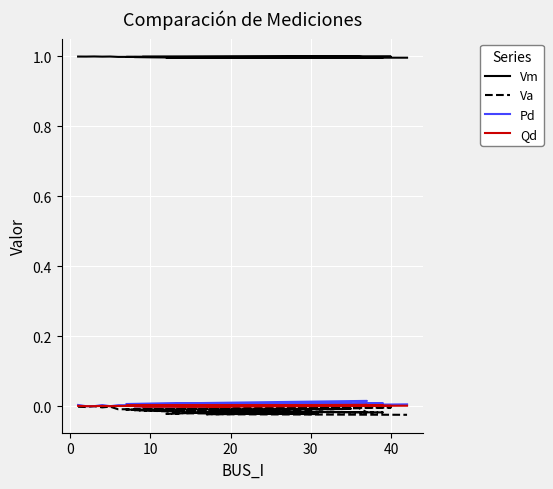

At 20, list the series in order from largest to smallest.

Vm, Pd, Qd, Va